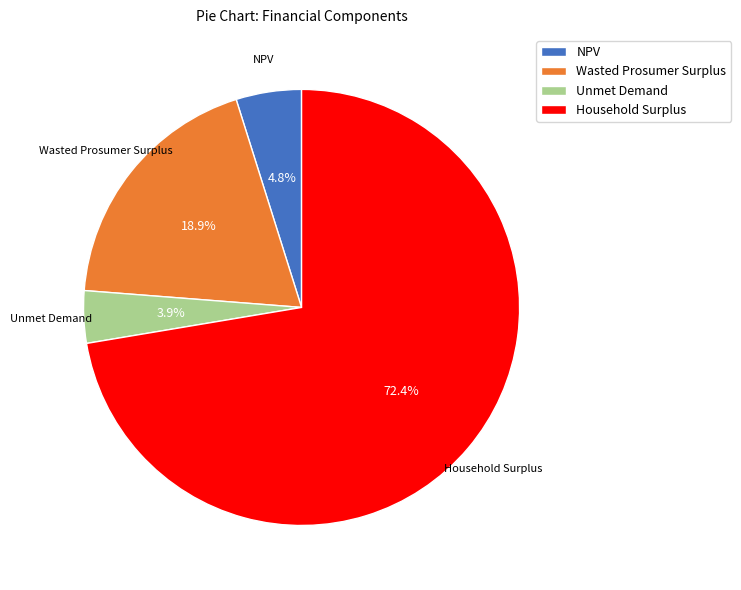

Is it true that Unmet Demand is 4% of the pie?

True